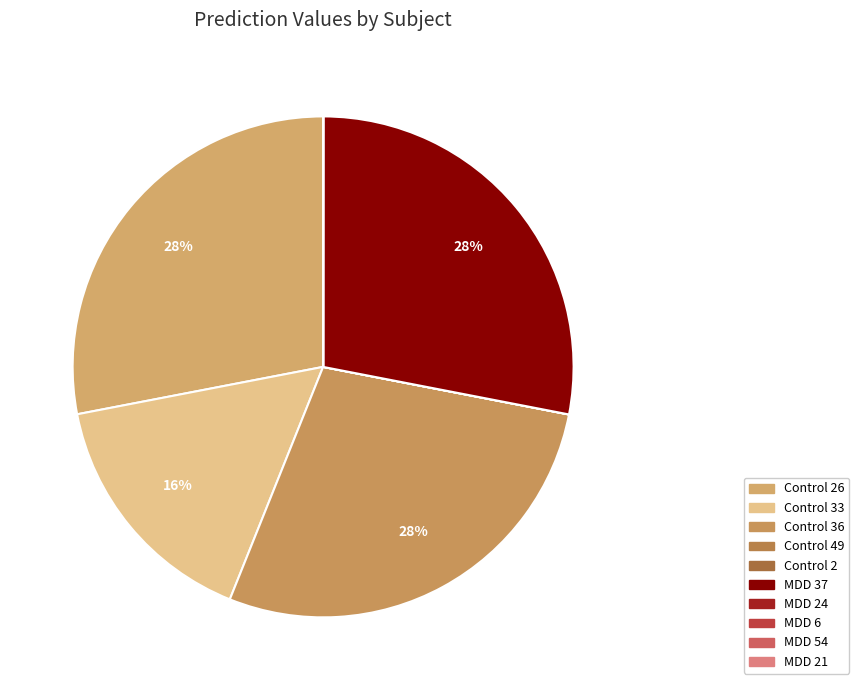

Does MDD 6 account for over 50% of the chart?

No